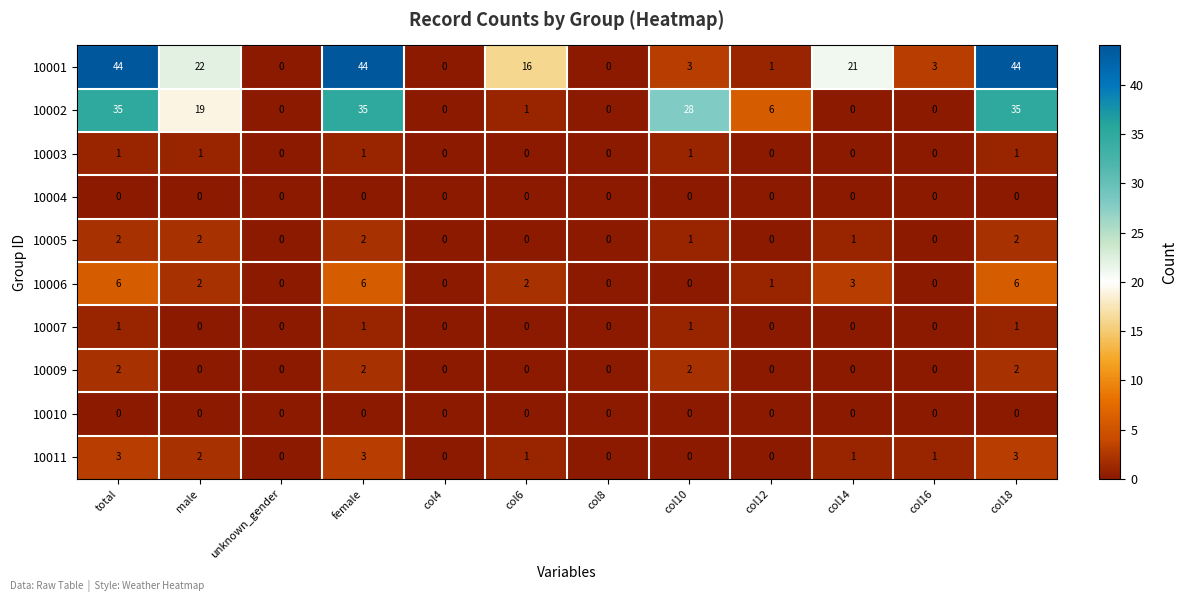

Count the 10005 values in the range 0 to 2.

12